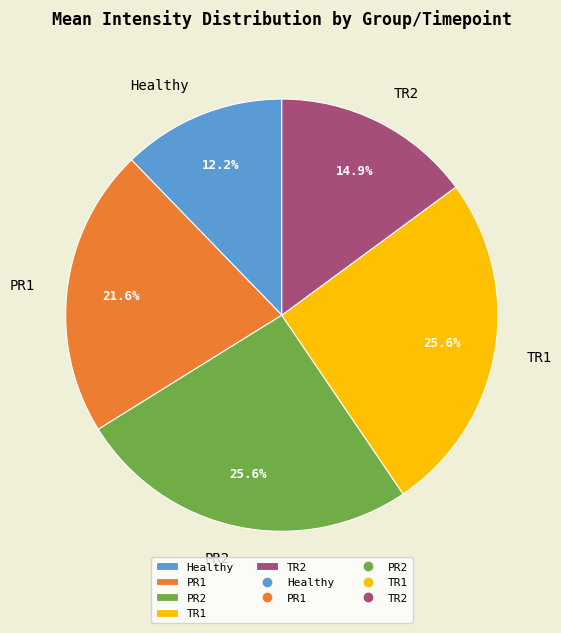

Is it true that Healthy is 12% of the pie?

True